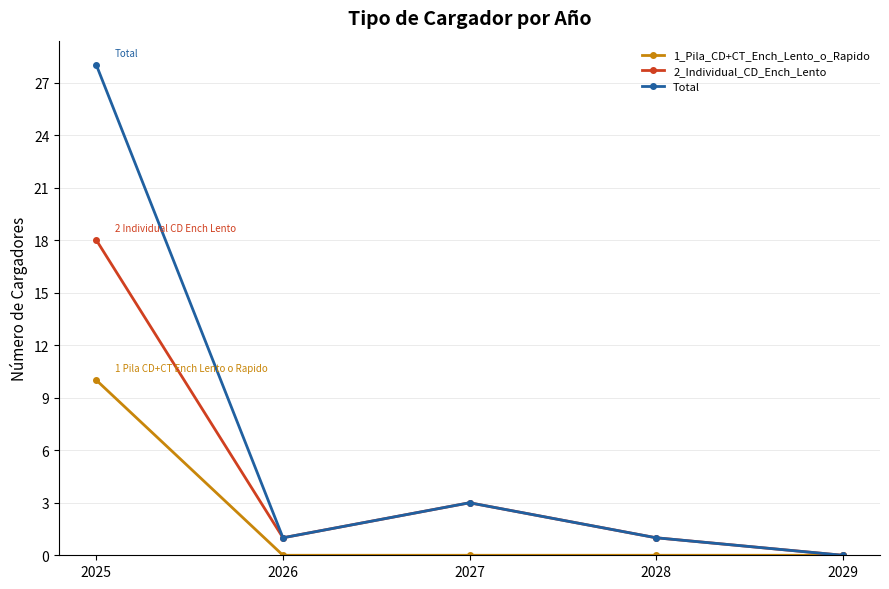

True or false: 1_Pila_CD+CT_Ench_Lento_o_Rapido has a value of 0 at 2027.

True